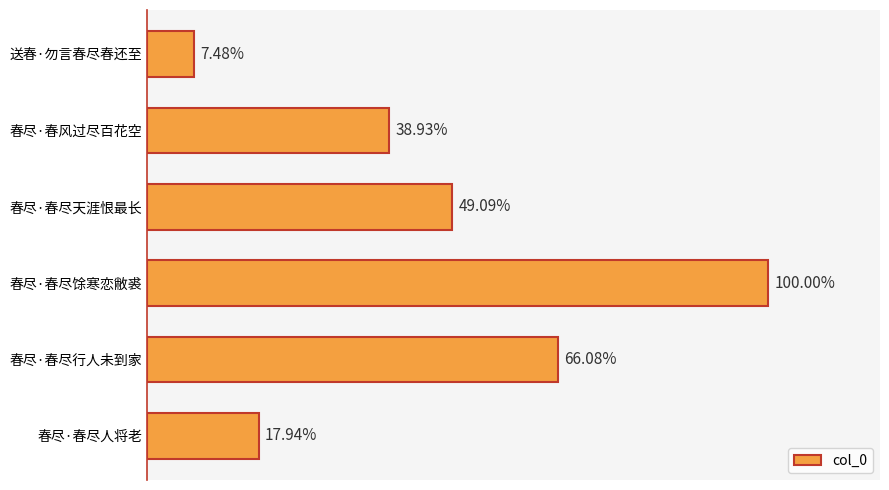

Does the chart contain stacked bars?

No